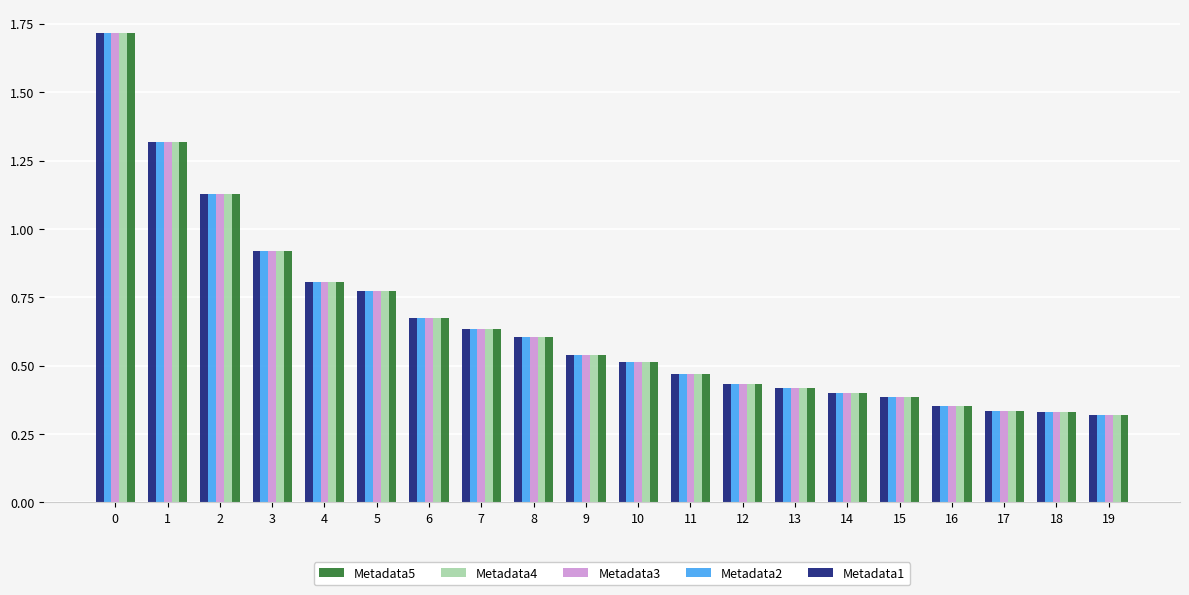

How many bars are there in total?

100